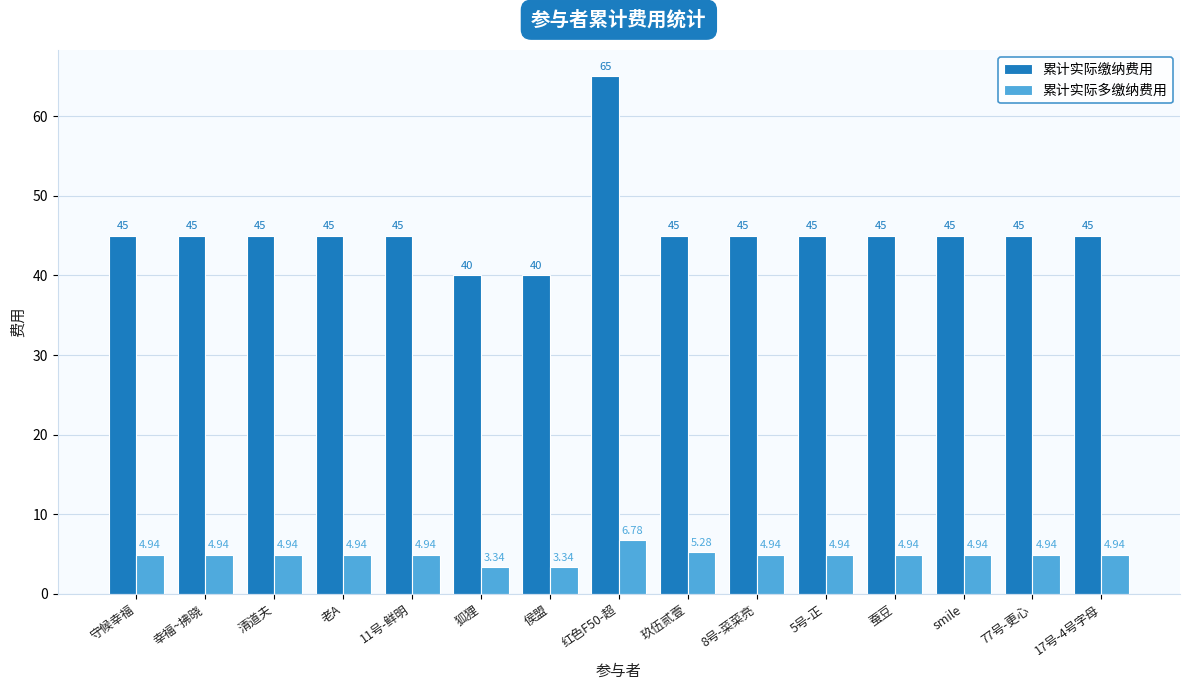

What is the sum of the 累计实际缴纳费用 values at 17号-4号字母 and 幸福~拂晓?

90.0